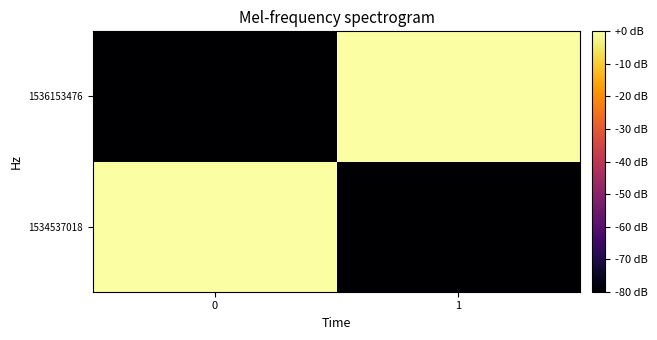

What is the difference between the highest and lowest values at 0?

80